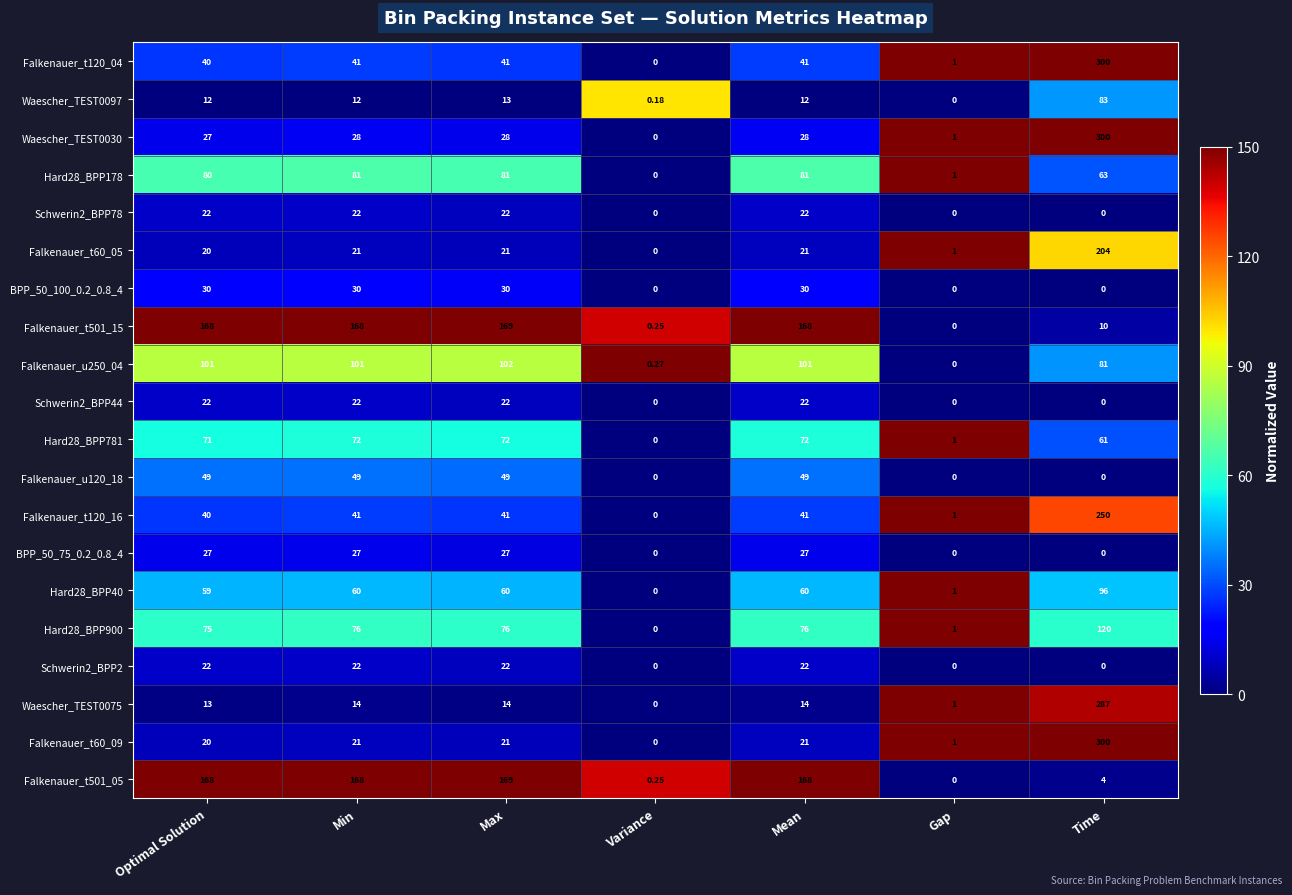

At which category is the sum across all series the highest?

Time